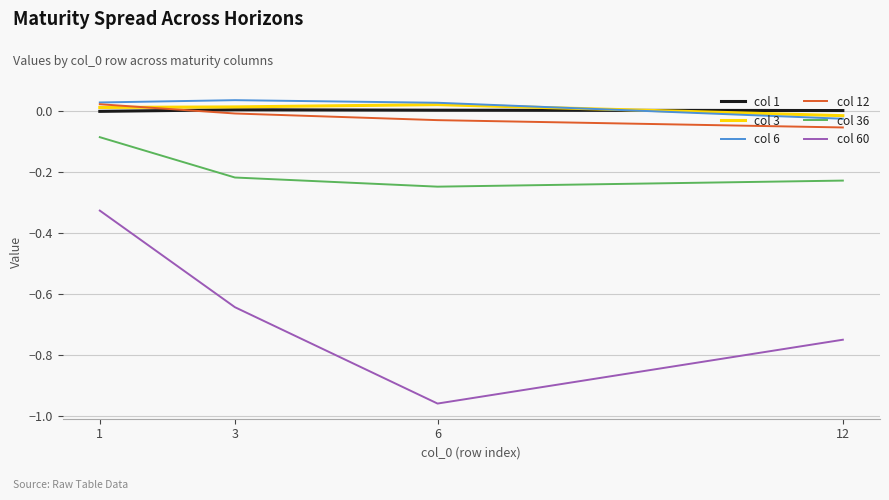

True or false: col 6 and col 1 cross at least once.

True